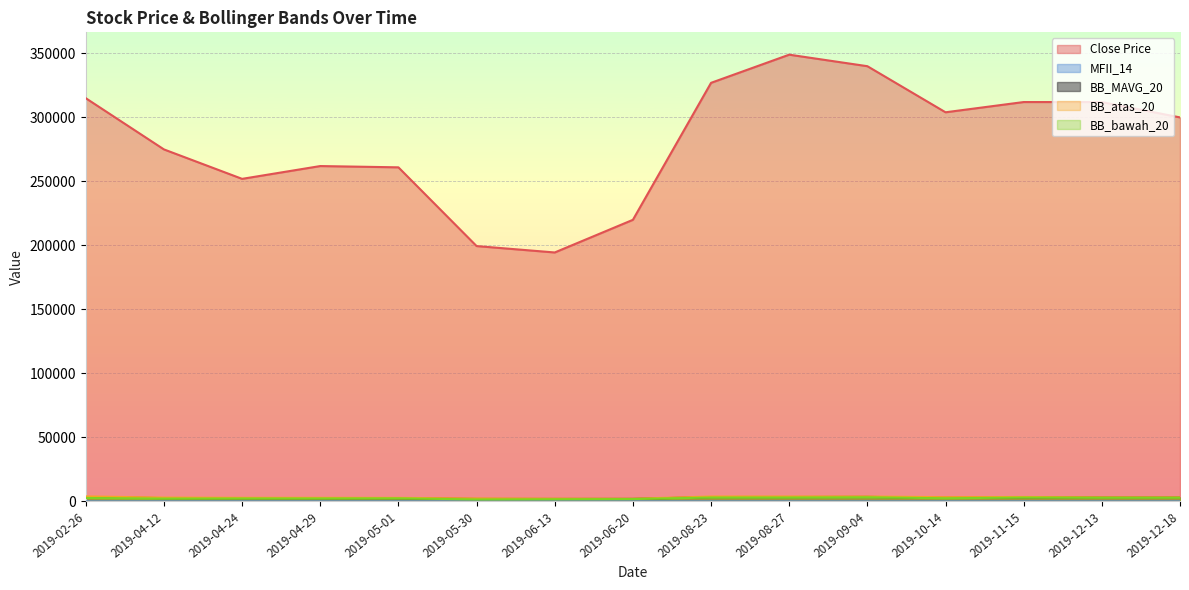

What are all the series names shown in the legend?

Close Price, MFII_14, BB_MAVG_20, BB_atas_20, BB_bawah_20